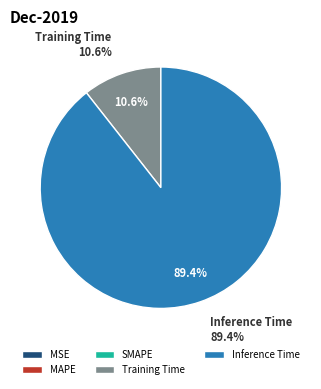

What is the majority slice?

Inference Time